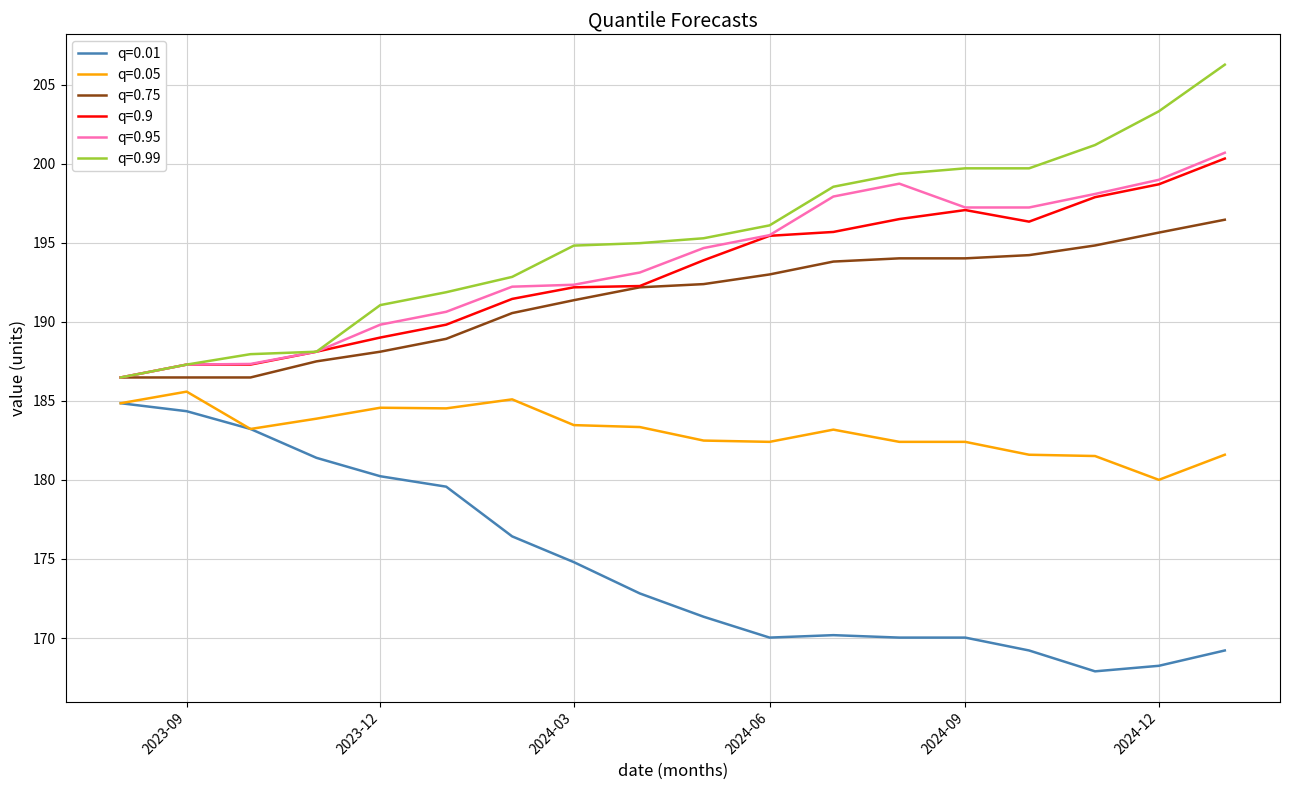

What is the minimum value for q=0.99?

186.5